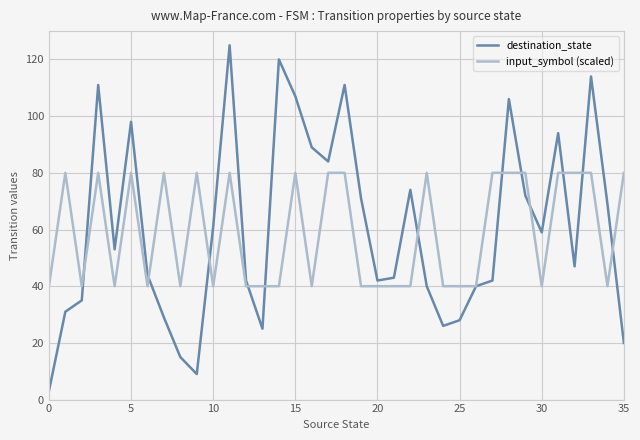

Rank the series by their maximum value, from highest to lowest.

destination_state, input_symbol (scaled)